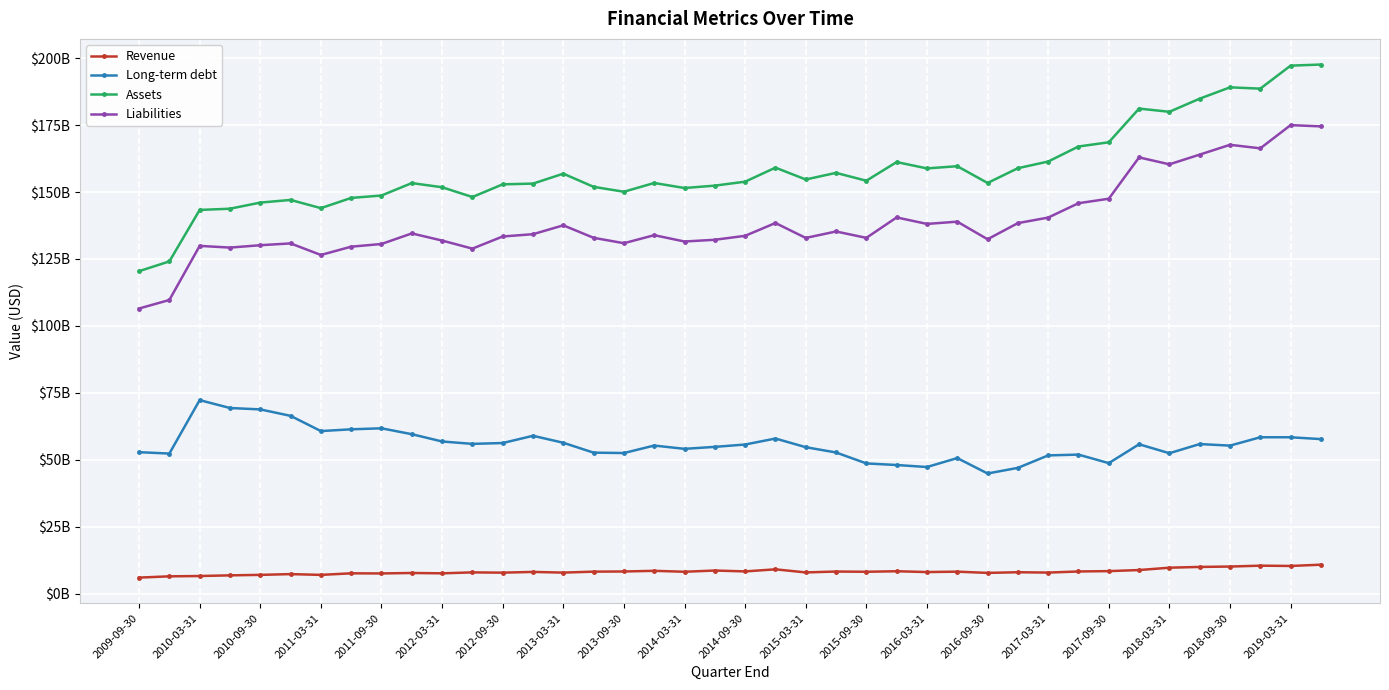

What is the sum of all Revenue values?

329082000000